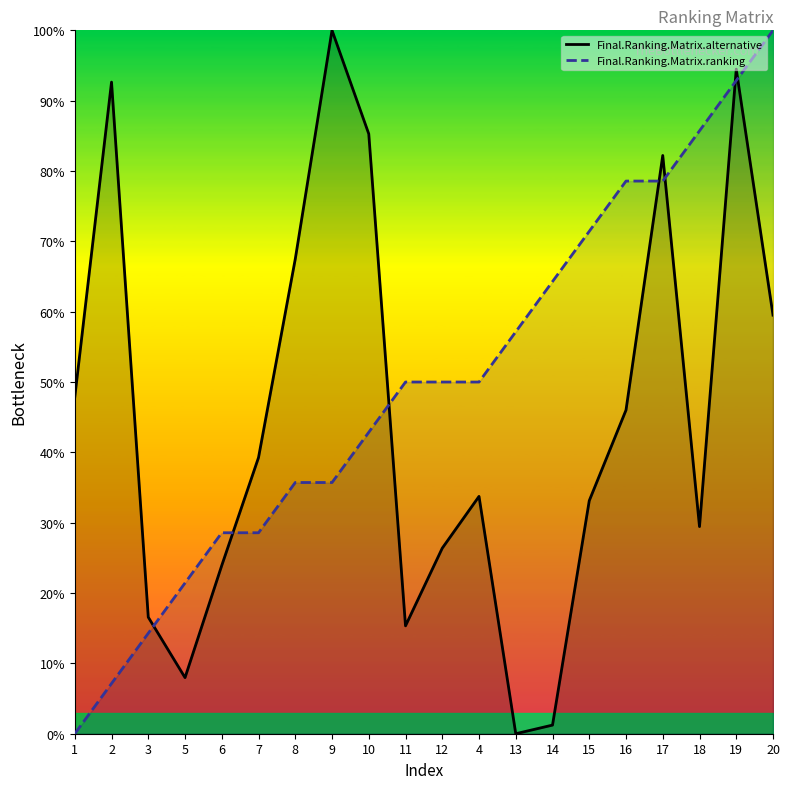

True or false: Final.Ranking.Matrix.ranking has a value of 21.4 at 5.

True